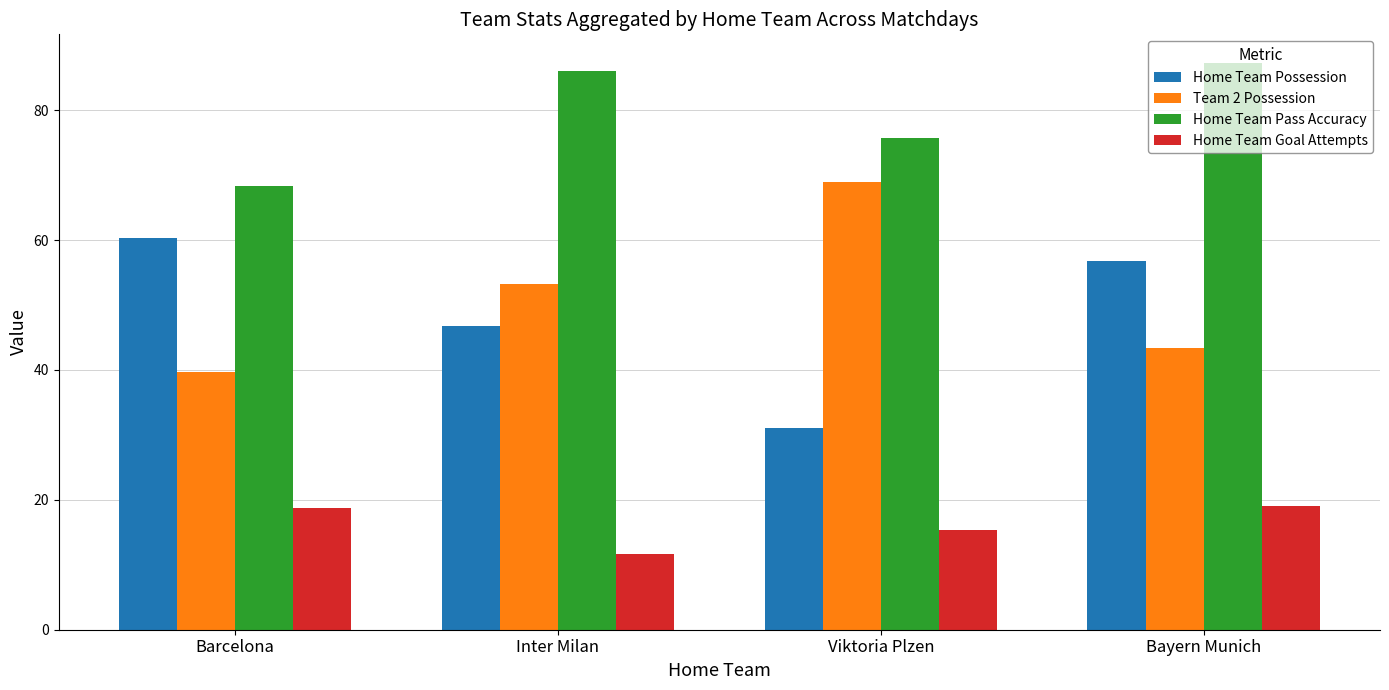

What are all the series names shown in the legend?

Home Team Possession, Team 2 Possession, Home Team Pass Accuracy, Home Team Goal Attempts